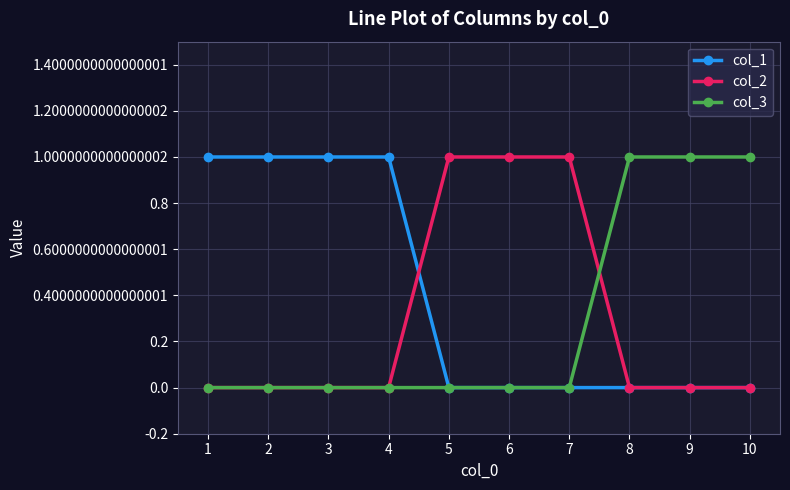

What is the value of the col_2 point at the 6th from the left?

1